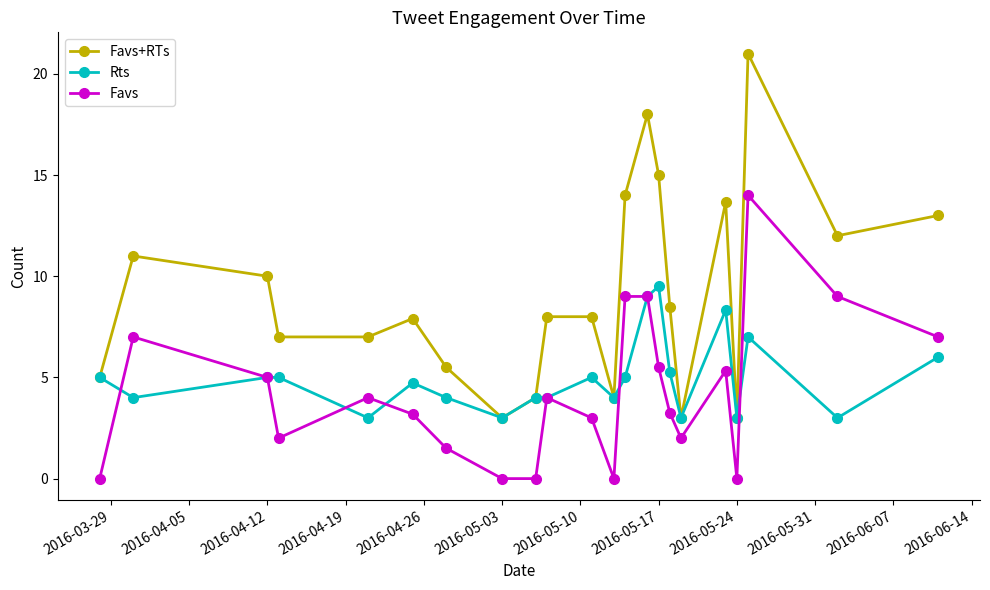

True or false: Favs and Favs+RTs cross at least once.

False